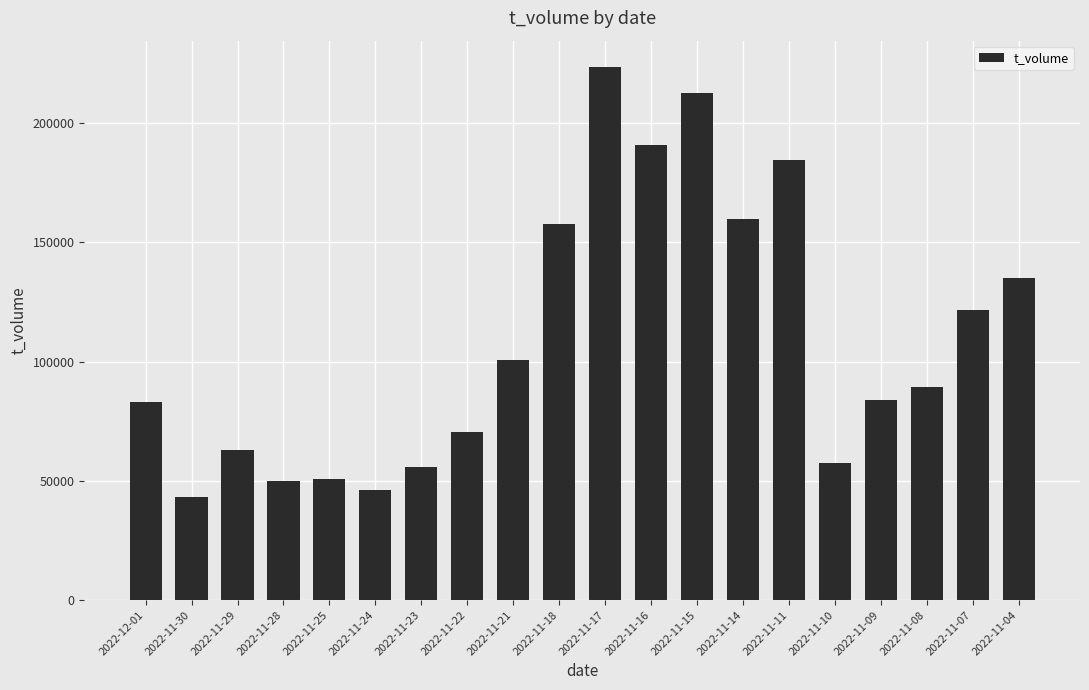

True or false: the data shows 119828 at 2022-11-08.

False